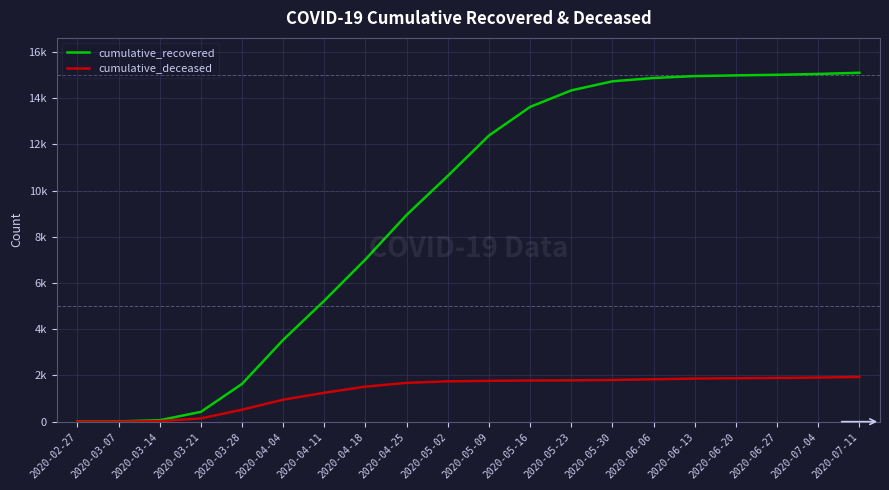

True or false: cumulative_deceased and cumulative_recovered cross at least once.

False